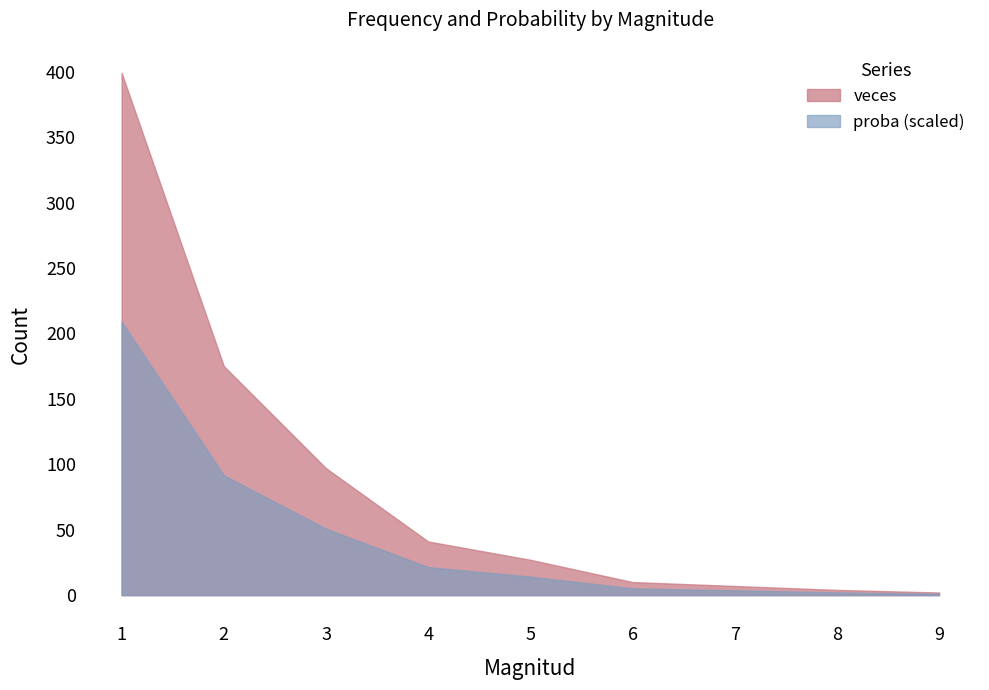

True or false: proba and veces intersect in this chart.

False